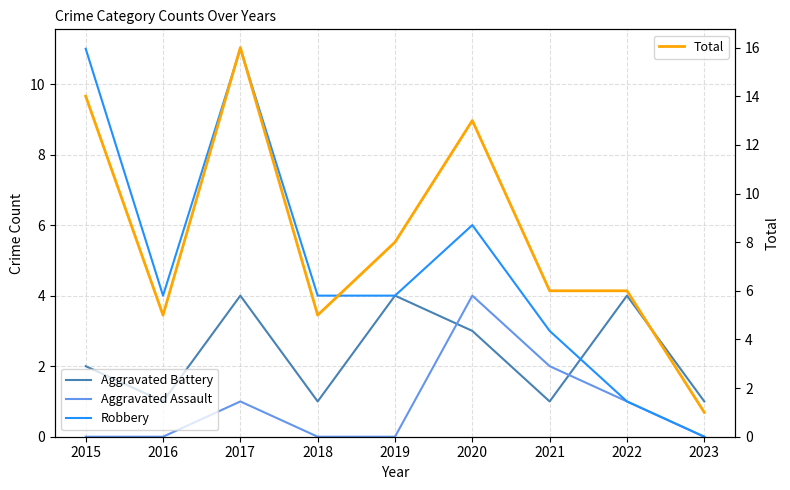

How many data points does each series have?

9